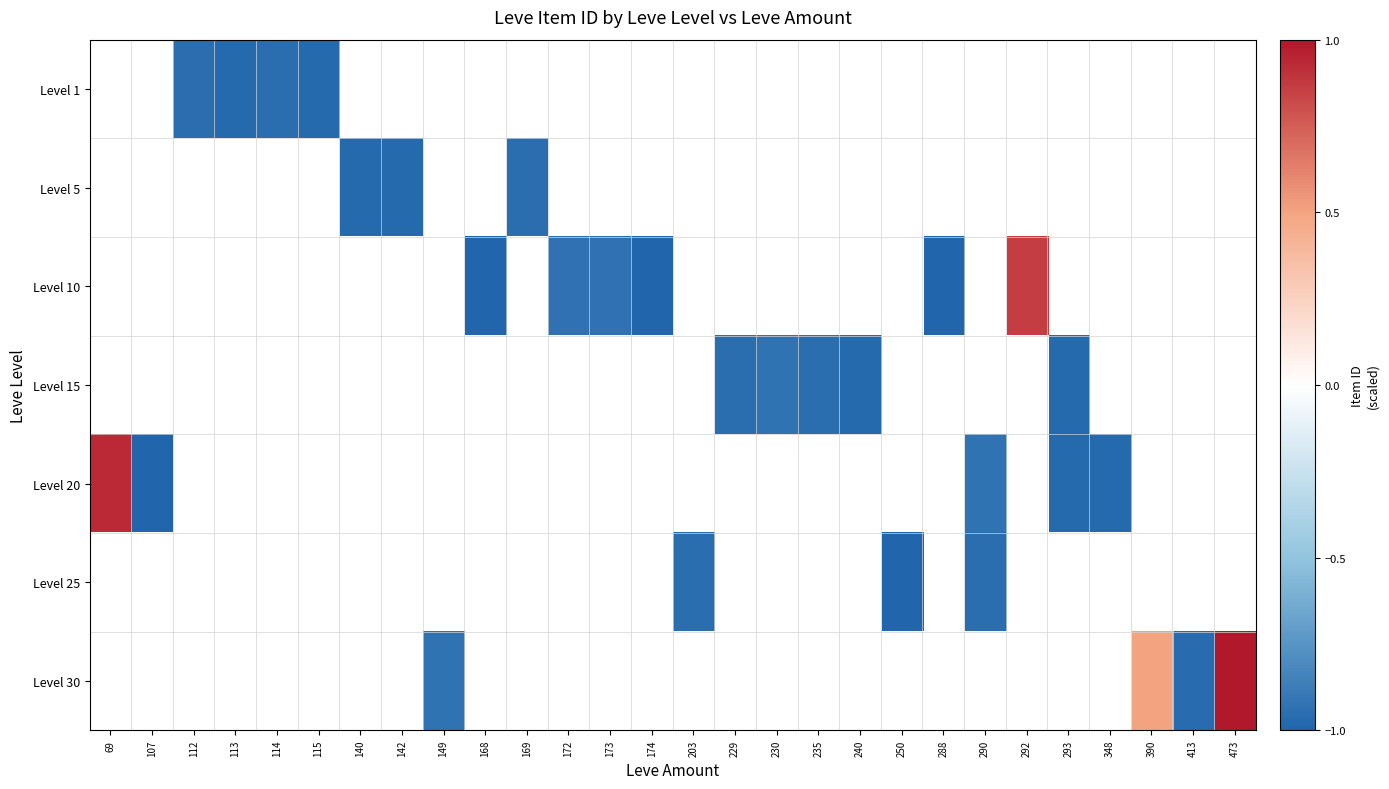

True or false: Level 10 has a value of 0.4 at 292.

False